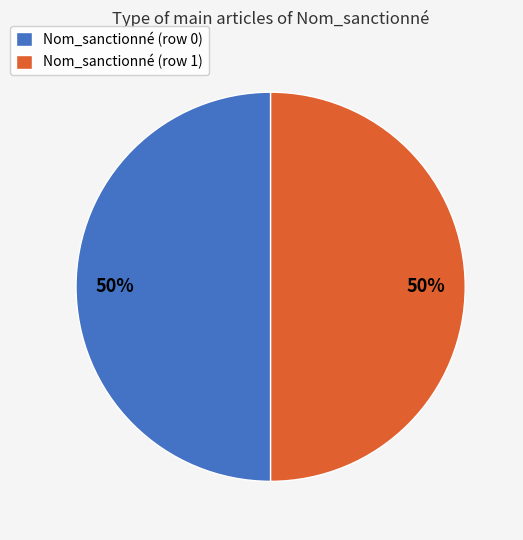

Is it true that Nom_sanctionné (row 0) is 50% of the pie?

True